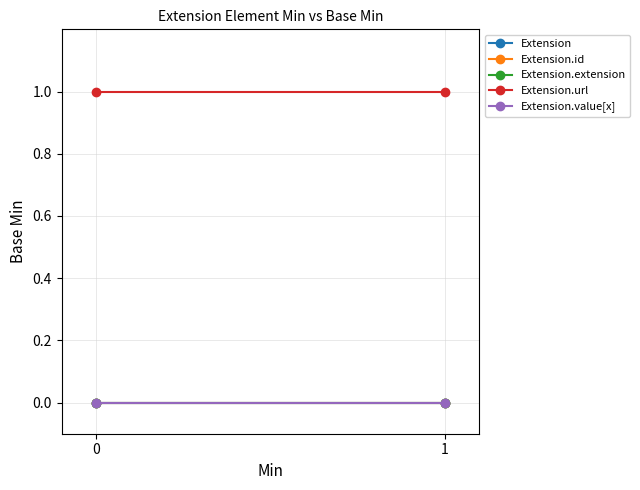

How many lines are shown in the chart?

5